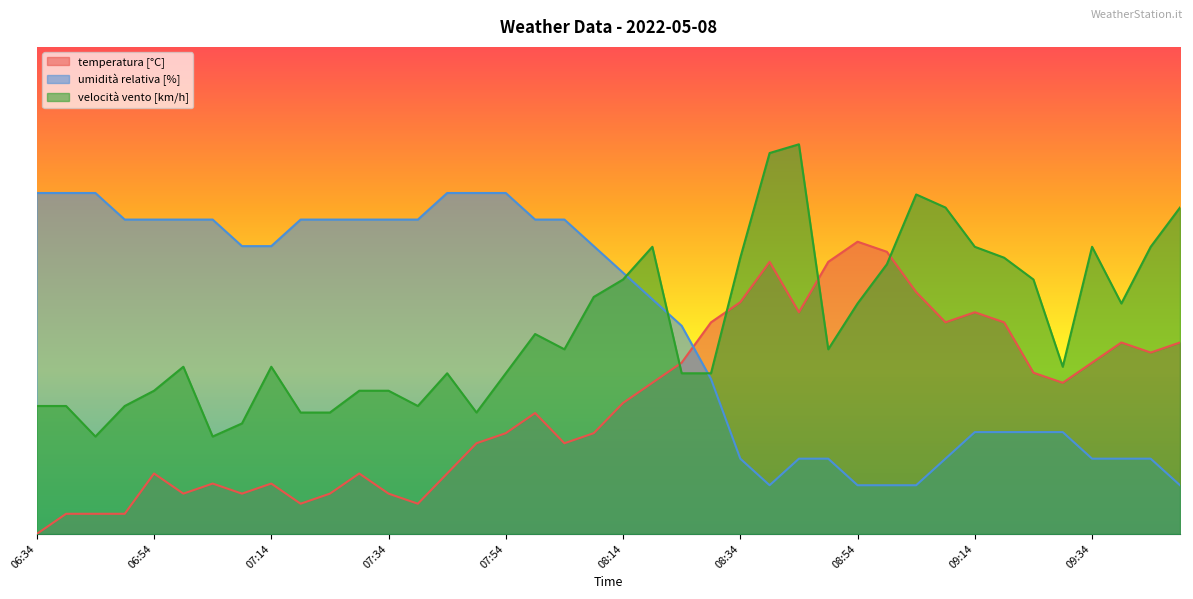

Between which two adjacent categories do umidità relativa [%] and temperatura [°C] first intersect?

08:24 and 08:29